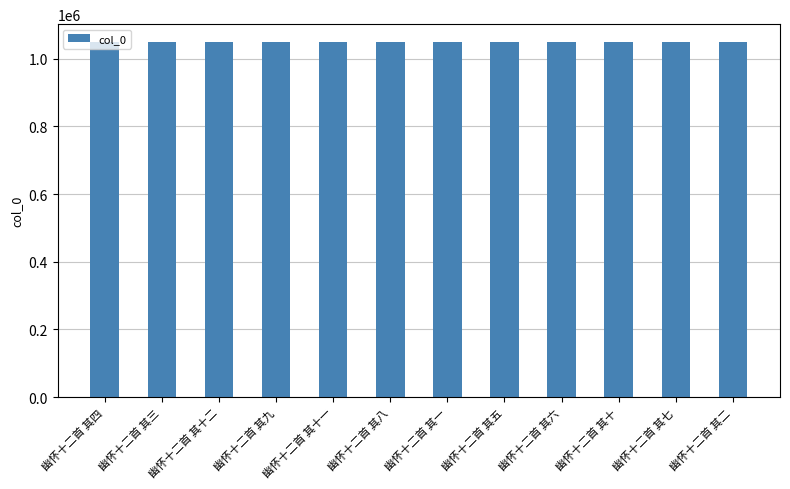

What is the value of the 2nd bar from the left?

1049356